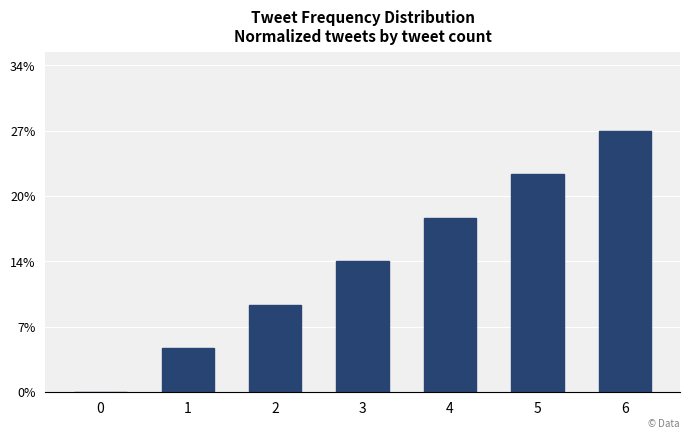

Are the bars horizontal?

No